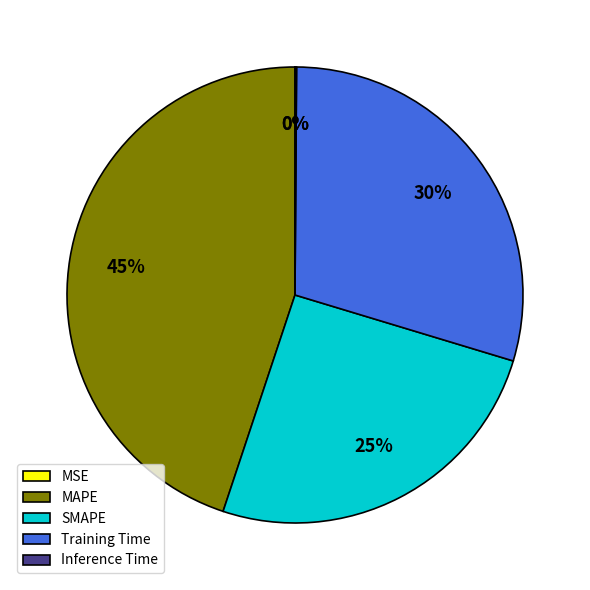

Which has a higher value, MAPE or SMAPE?

MAPE